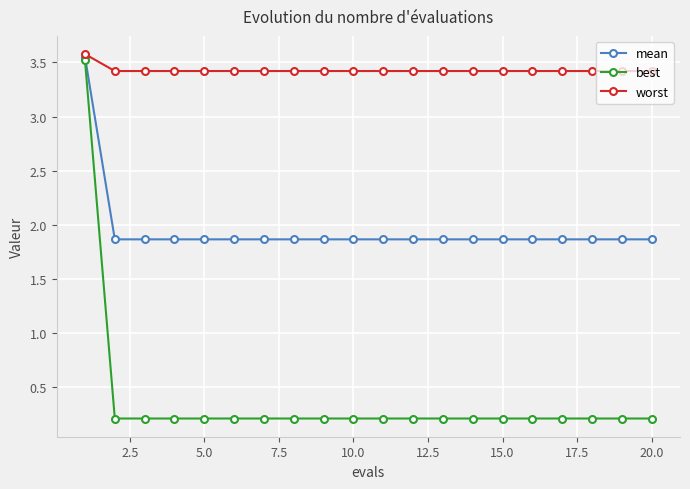

Which series has the largest total across all categories?

worst